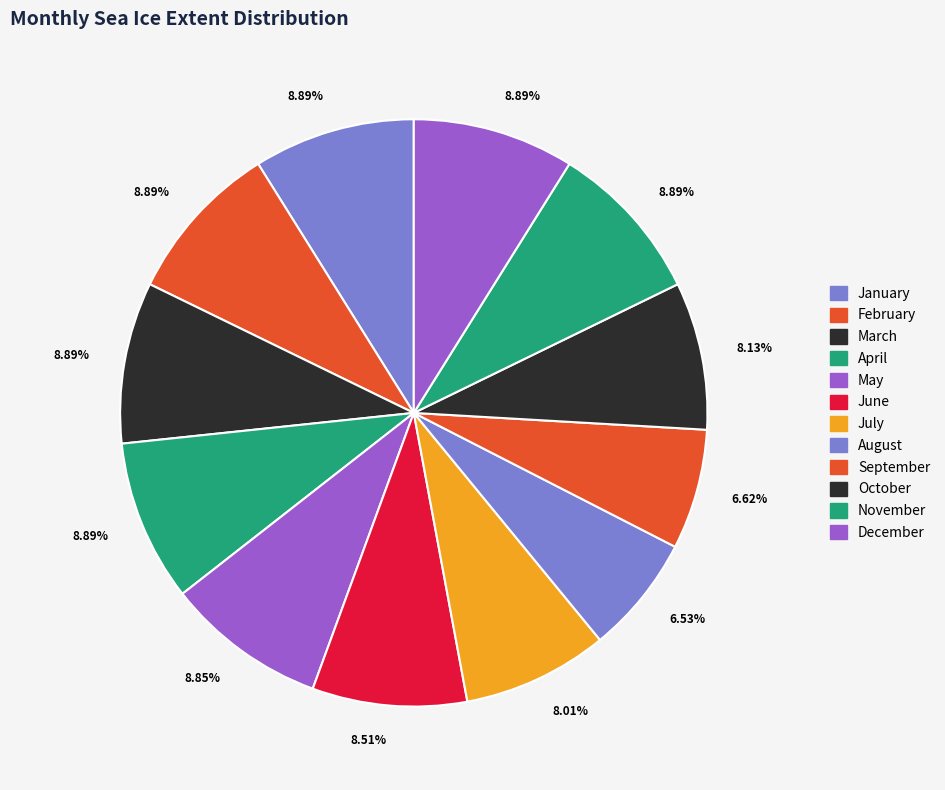

To the nearest percent, what is the difference between the largest and smallest slice percentages?

2%